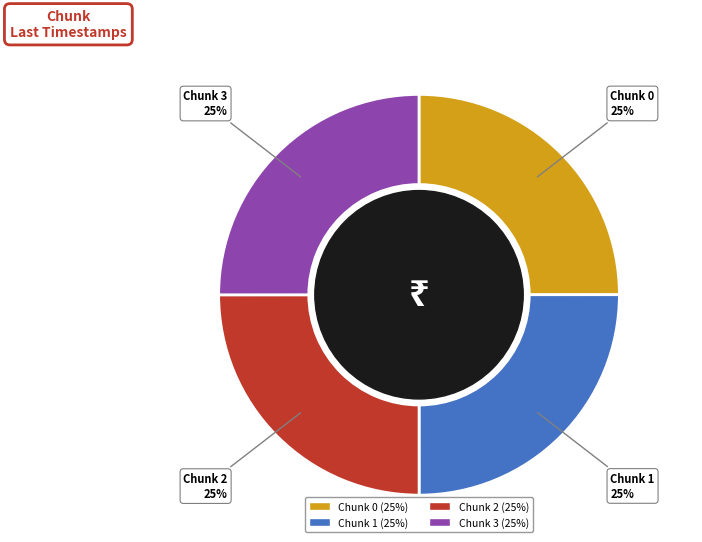

Approximately how many times larger is the value at Chunk 1 compared to Chunk 2?

1.0